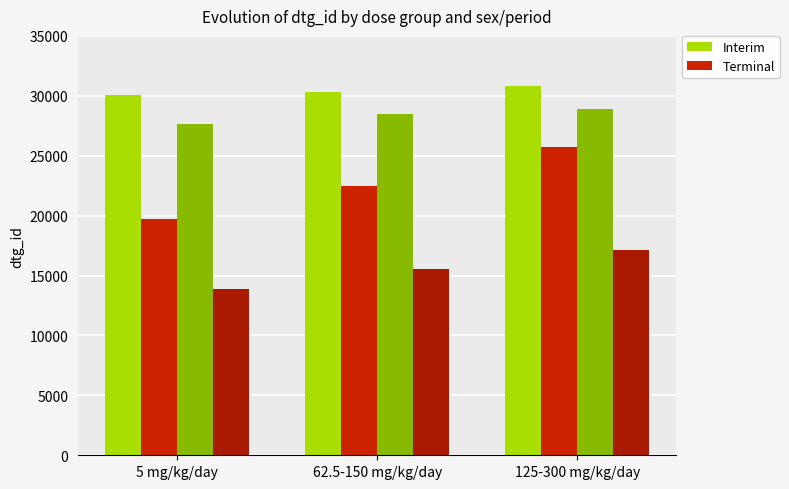

What is the label of the 3rd bar from the left?

125-300 mg/kg/day